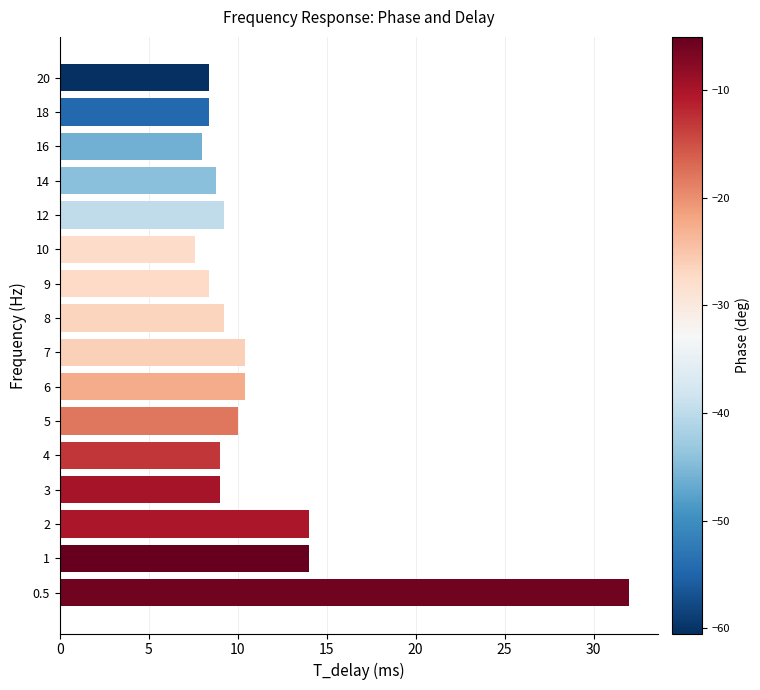

What is the average value?

11.1